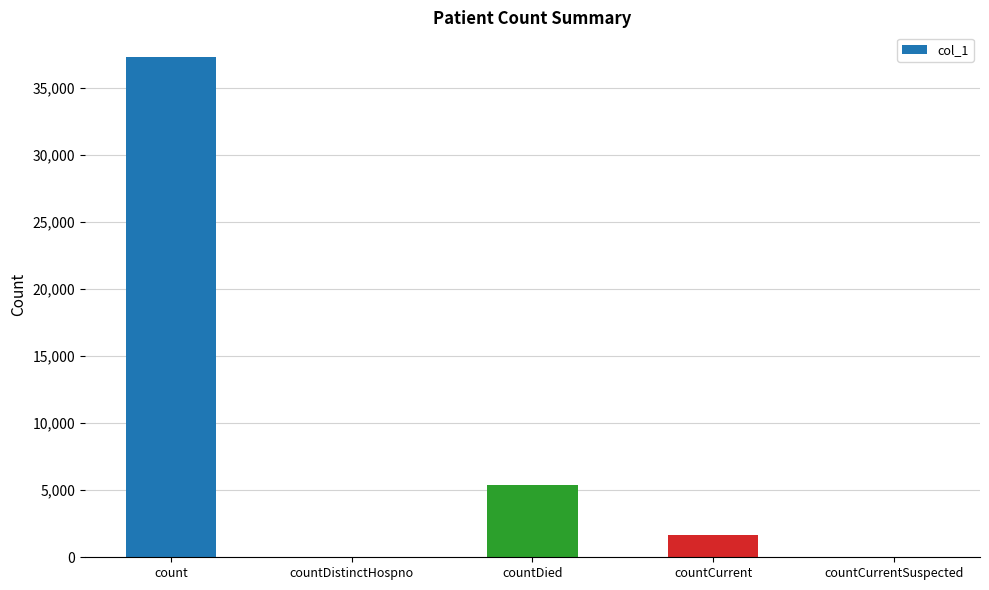

What is the ratio of the value at count to the value at countDied?

7.0